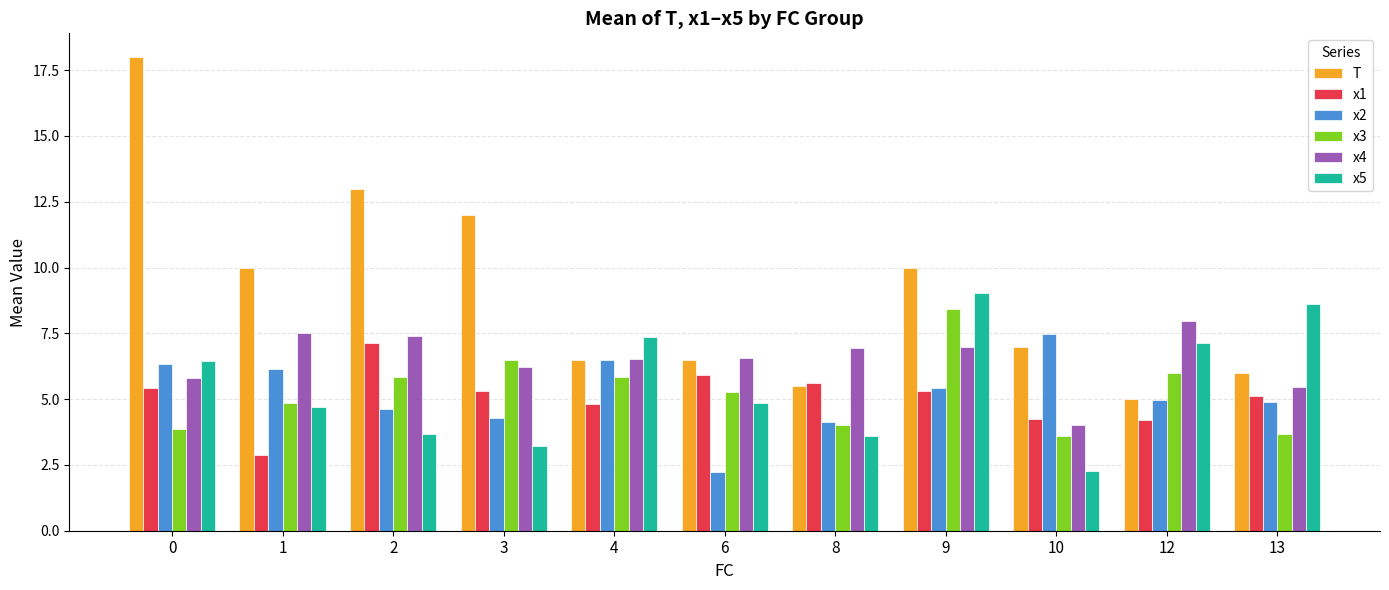

Which series has the largest total across all categories?

T